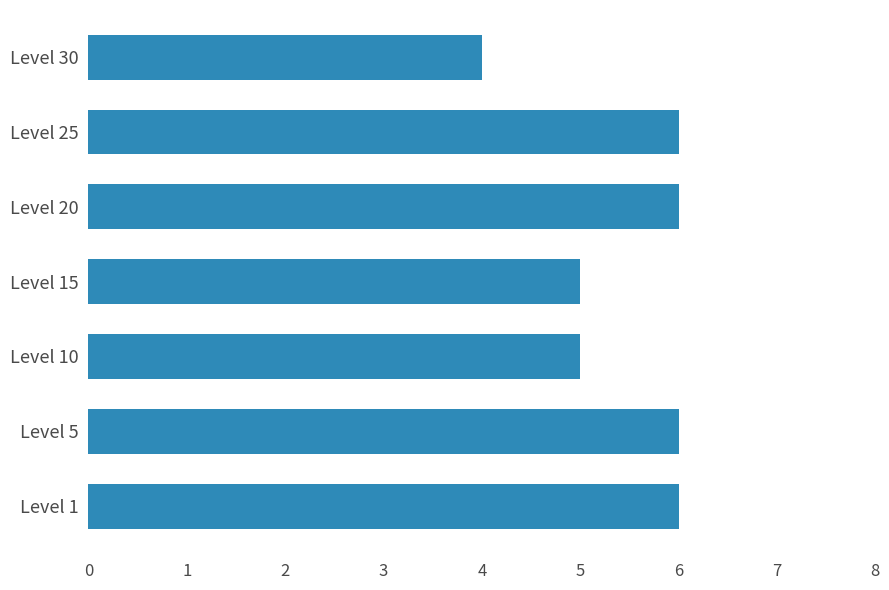

How many data points are less than 6?

3